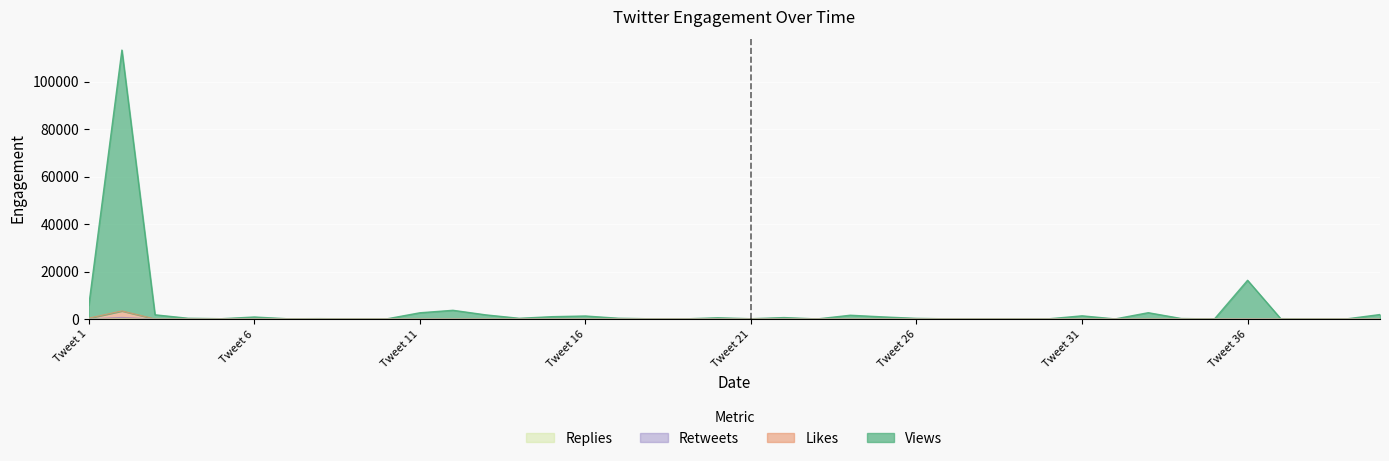

Which series has the largest total across all categories?

Views